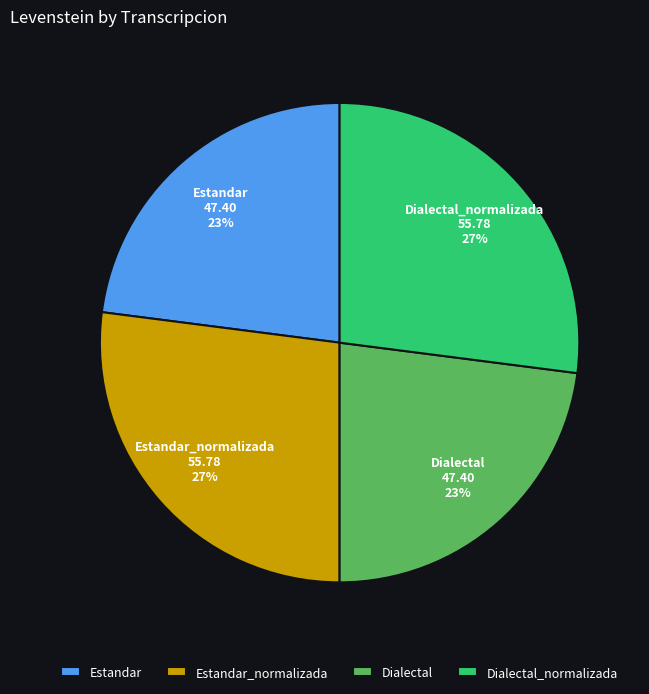

To the nearest percent, what portion does Estandar_normalizada represent?

27%